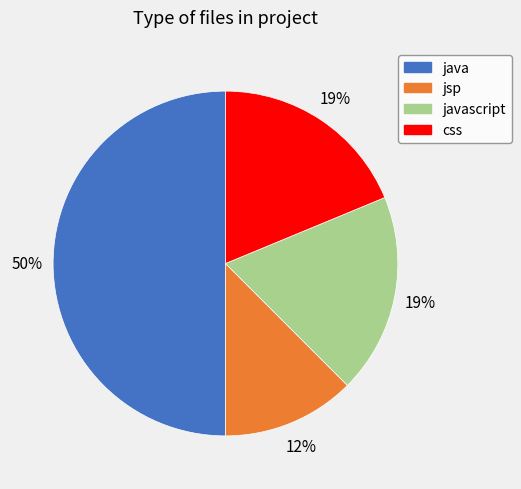

How many slices are in this pie chart?

4